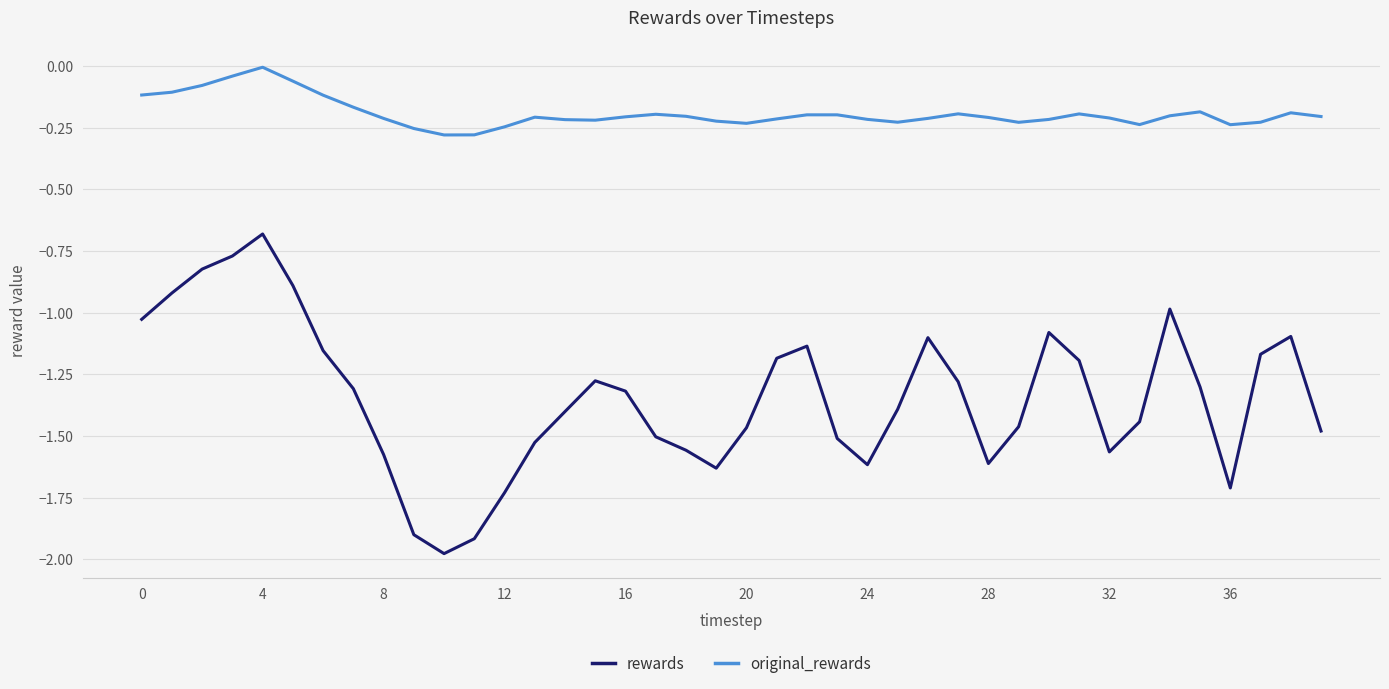

What is the difference between the maximum and minimum values in the original_rewards series?

0.3